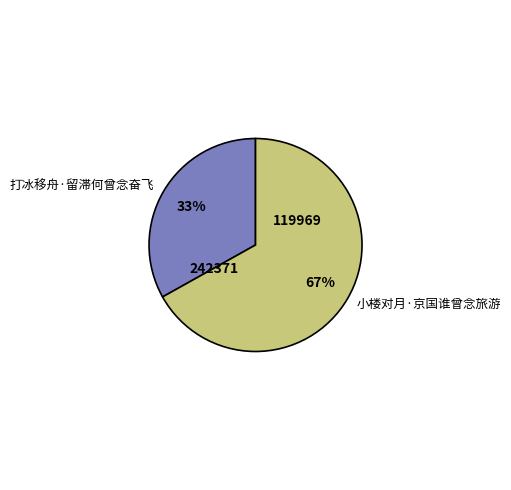

Is it true that 打冰移舟·留滞何曾念奋飞 is 33% of the pie?

True